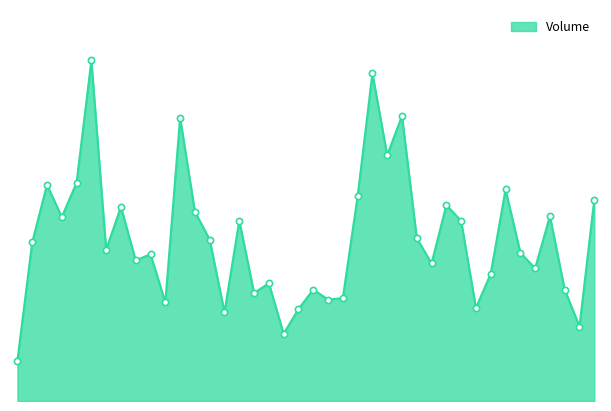

Does the chart have visible grid lines?

No